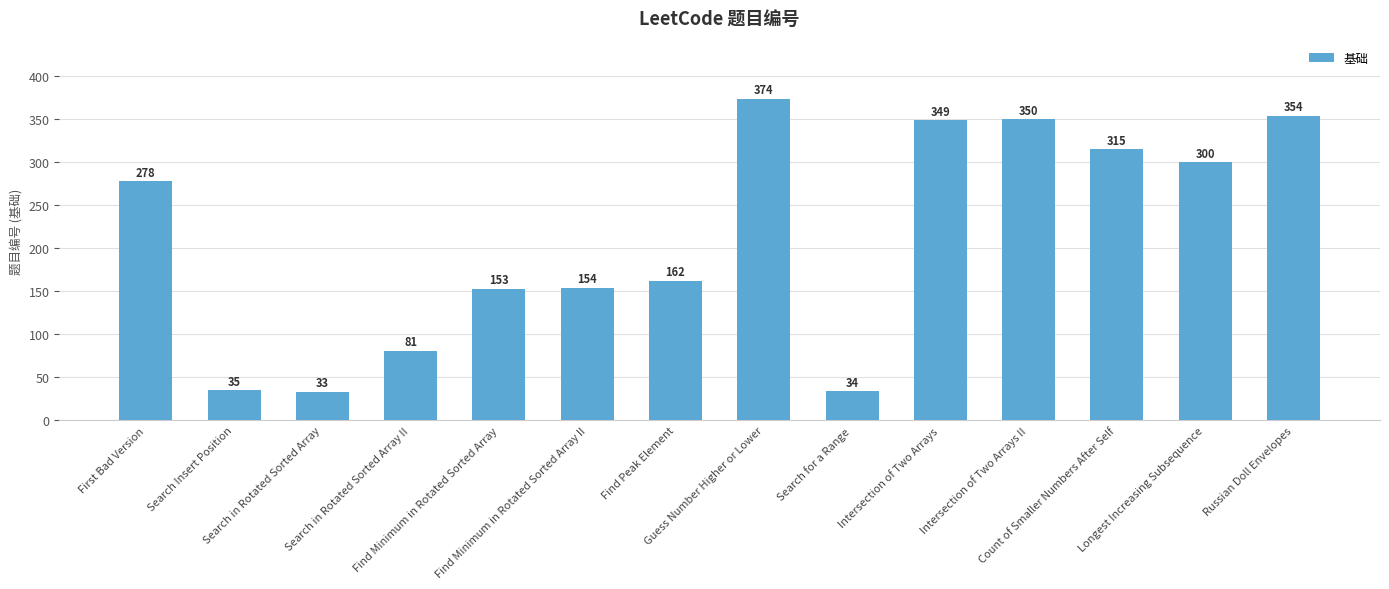

What is the label of the 6th bar from the left?

Find Minimum in Rotated Sorted Array II